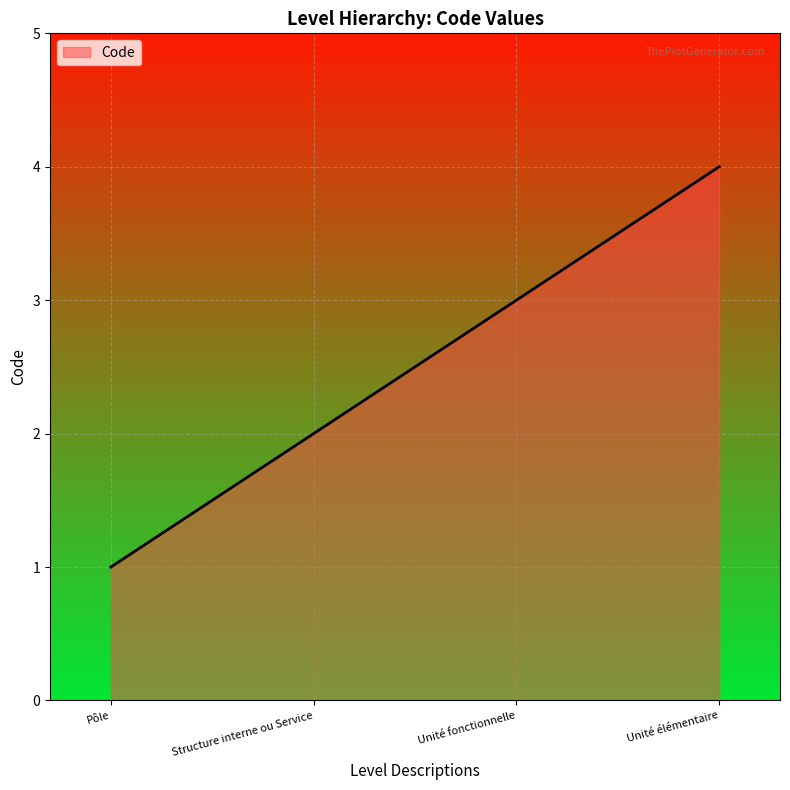

What is the difference between the maximum and minimum values?

3